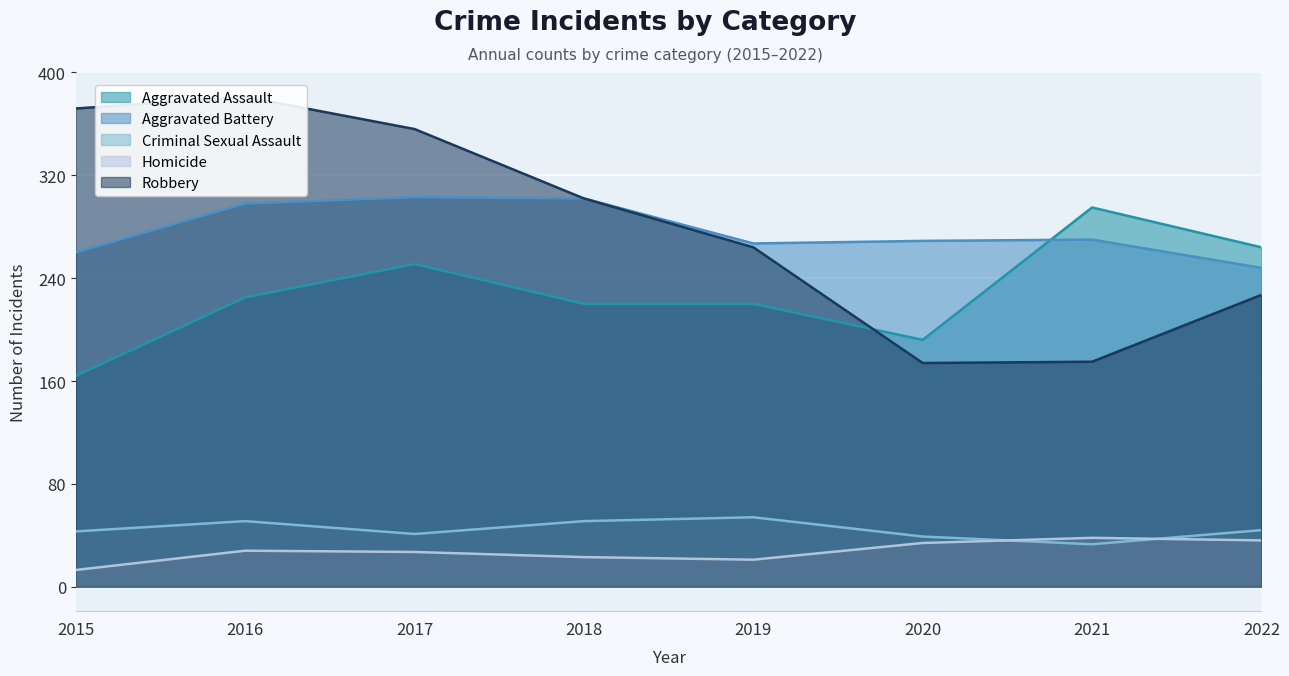

True or false: Homicide and Aggravated Battery intersect in this chart.

False